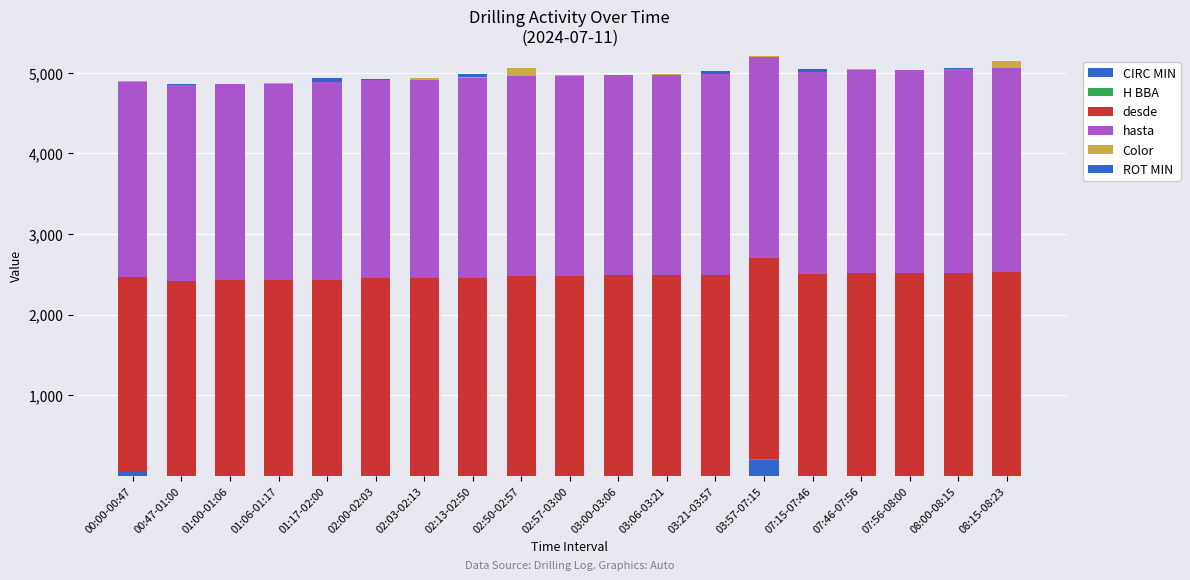

How many data points in CIRC MIN are above 0?

2